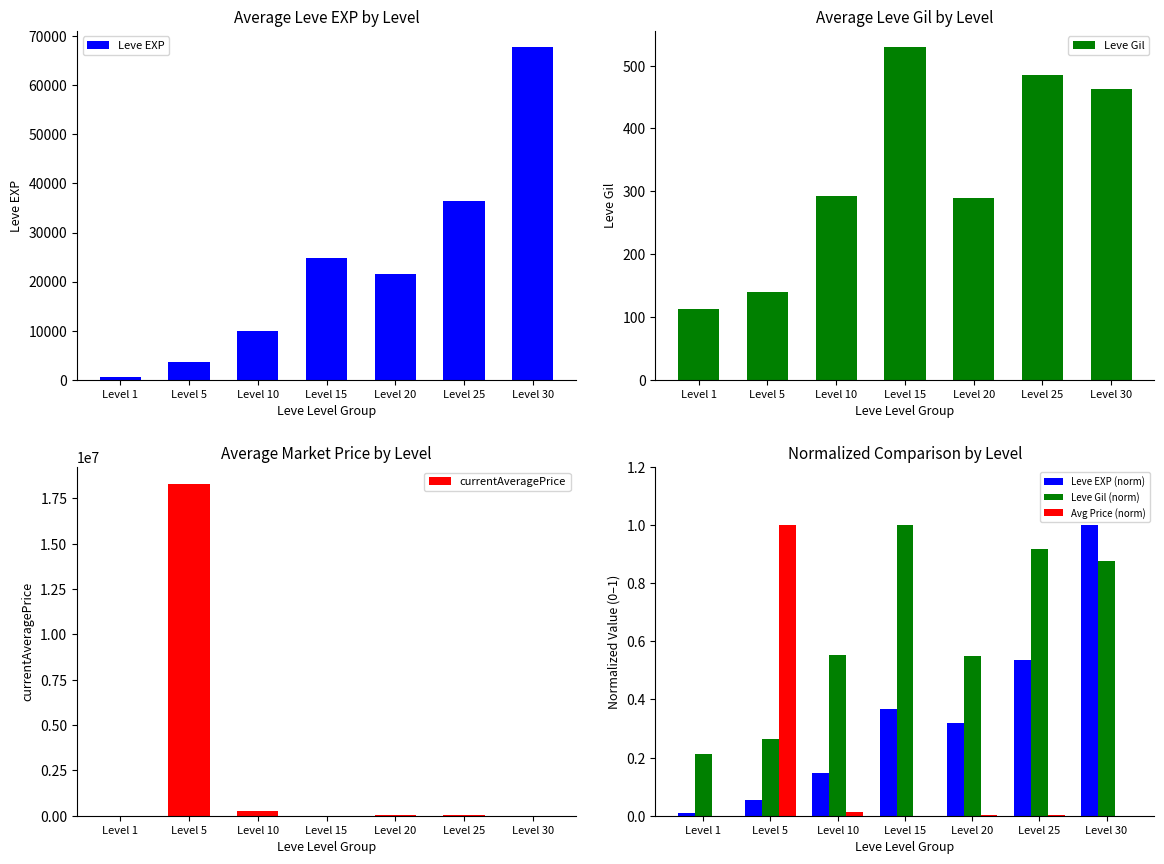

Count the Leve Gil (norm) values in the range 0 to 1.

7